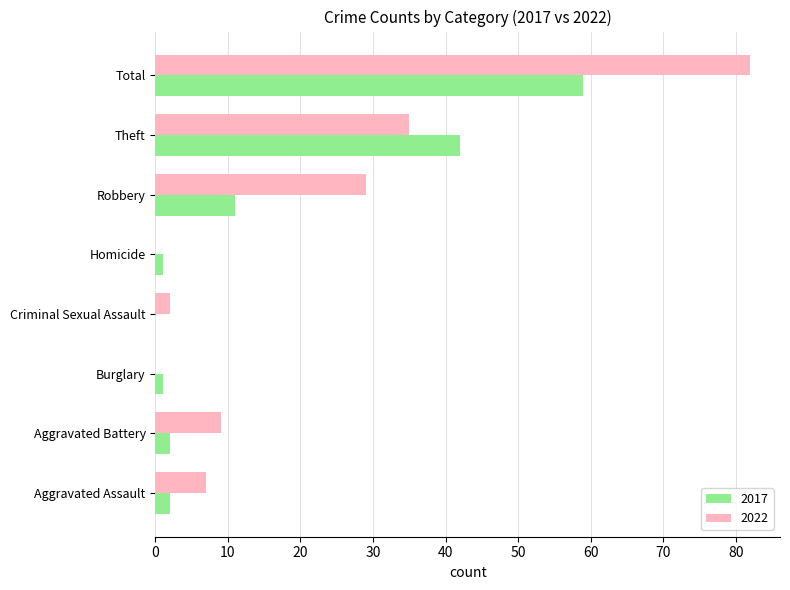

Where is 2022 nearest to the value 41?

Theft